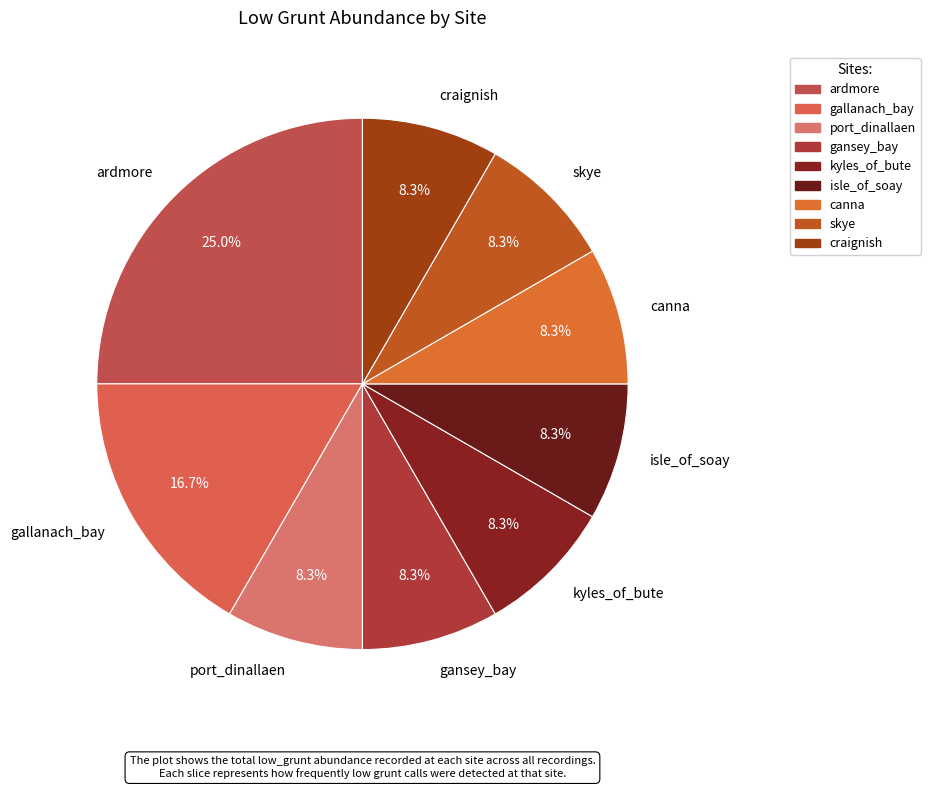

Which category has the biggest portion of the pie?

ardmore